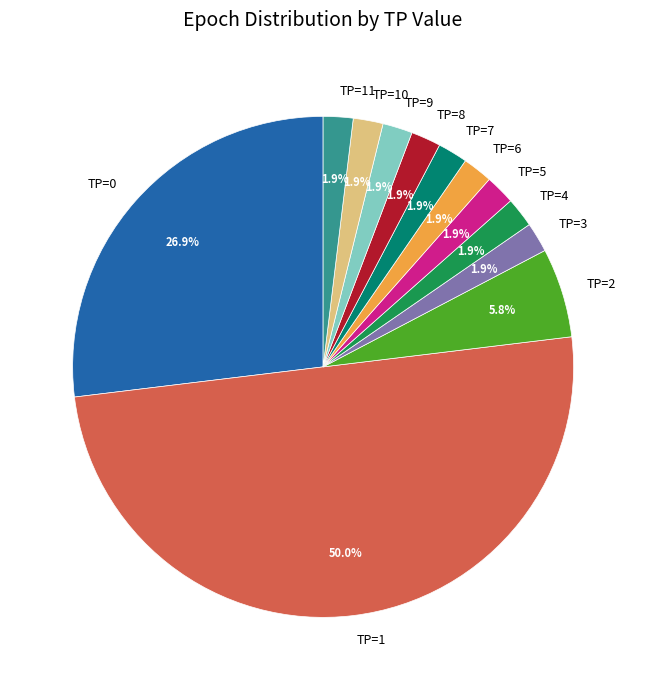

Which has a higher value, TP=1 or TP=7?

TP=1